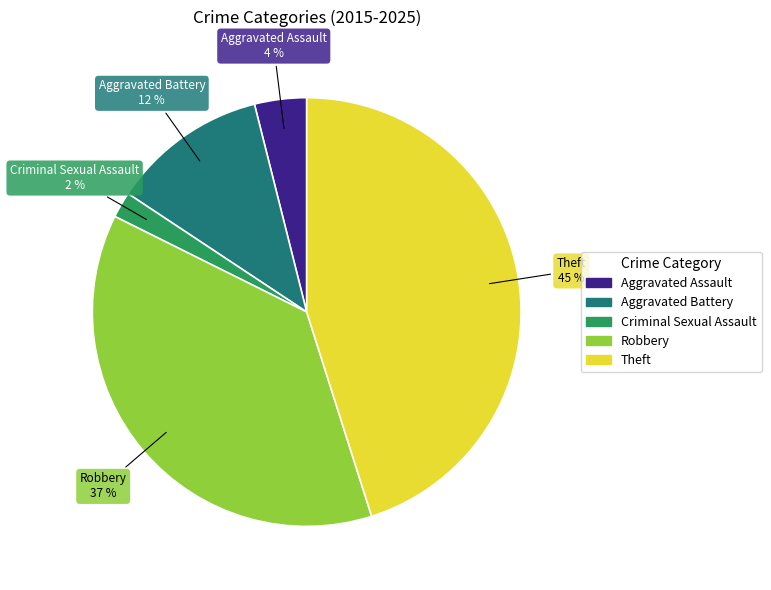

Combined, do Criminal Sexual Assault and Aggravated Assault account for over 50%?

No